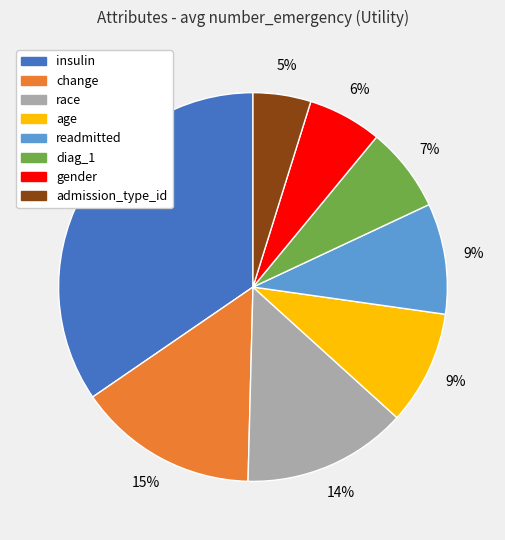

Is the sum of readmitted and race greater than half?

No